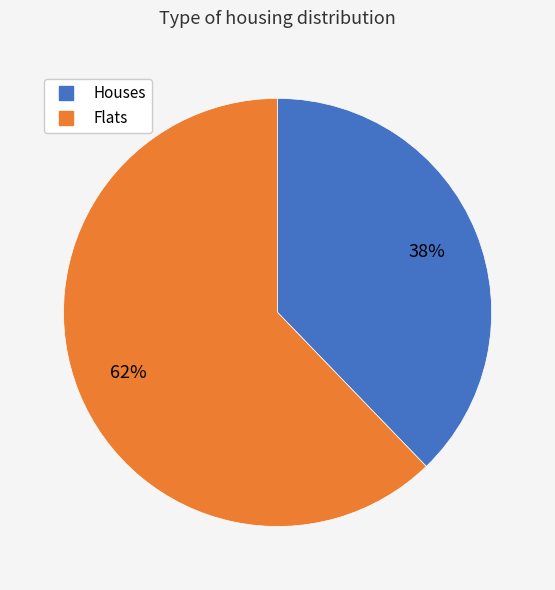

To the nearest percent, what is the difference between the largest and smallest slice percentages?

24%